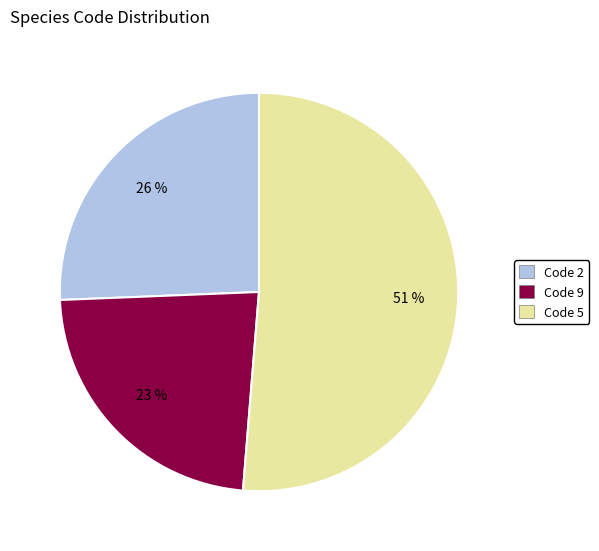

Is the sum of Code 5 and Code 2 greater than half?

Yes